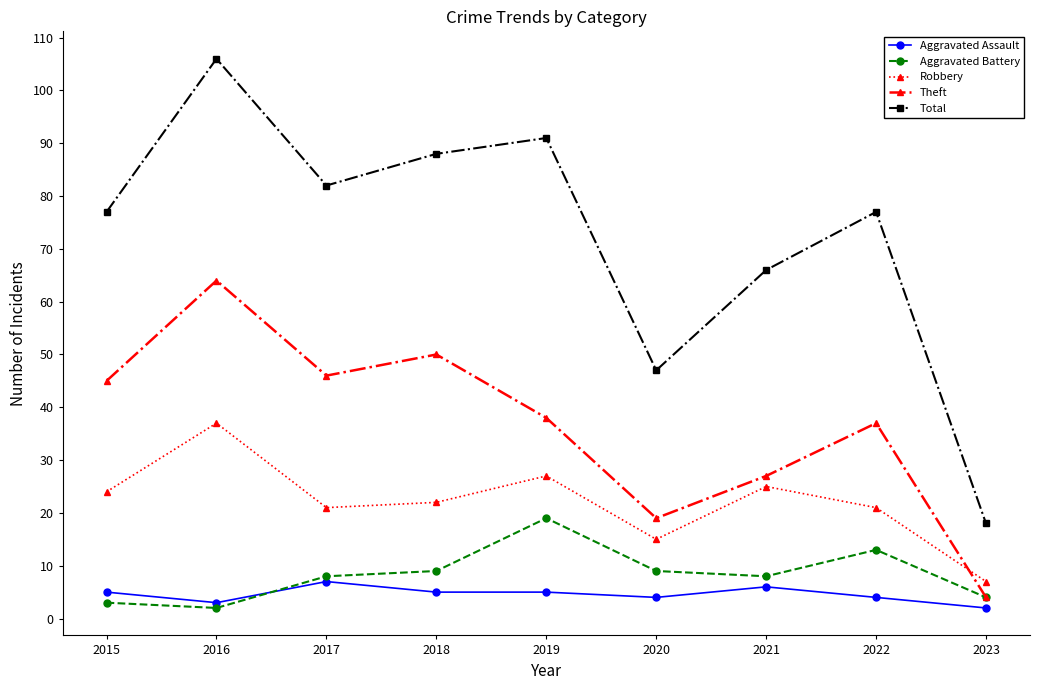

Which series has the widest spread of values?

Total